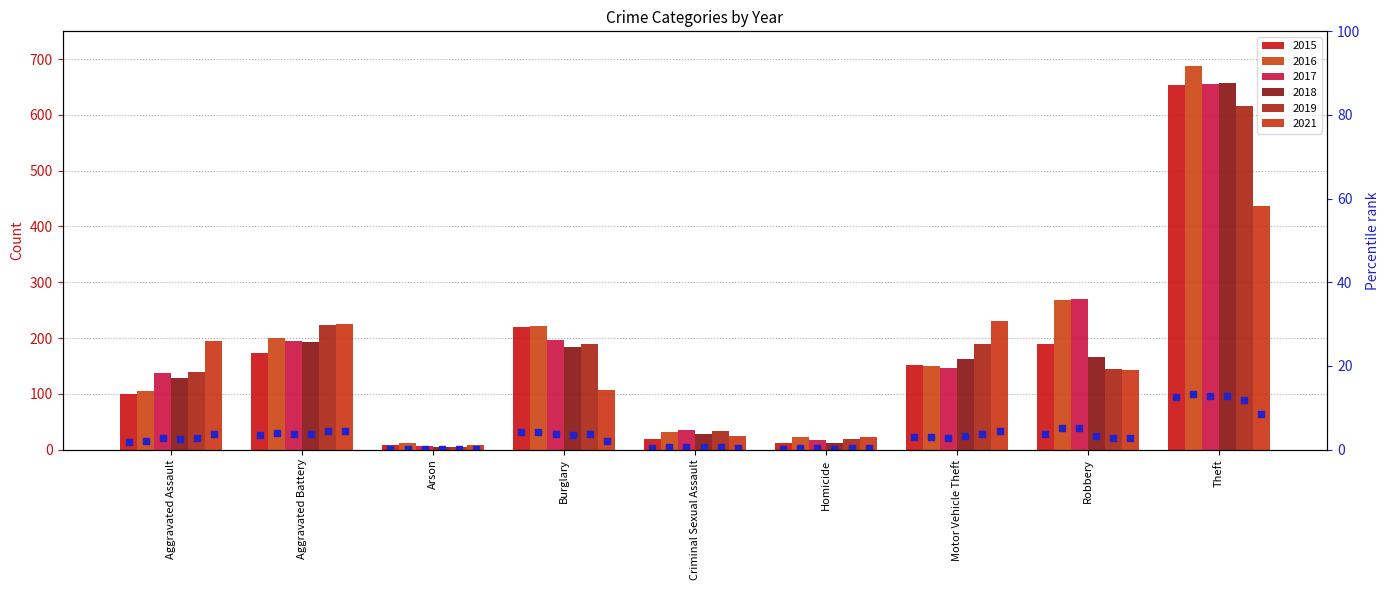

At how many categories does at least one series exceed 646?

1